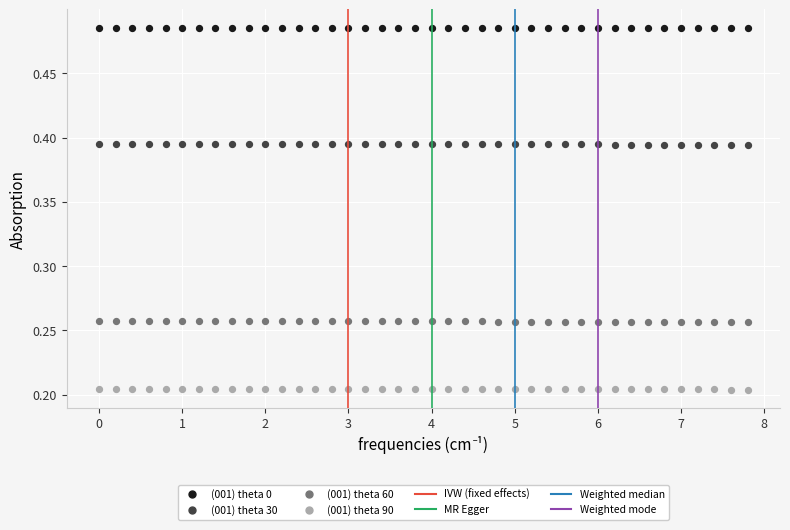

What is the X range (max minus min) for the scatter plot?

7.8